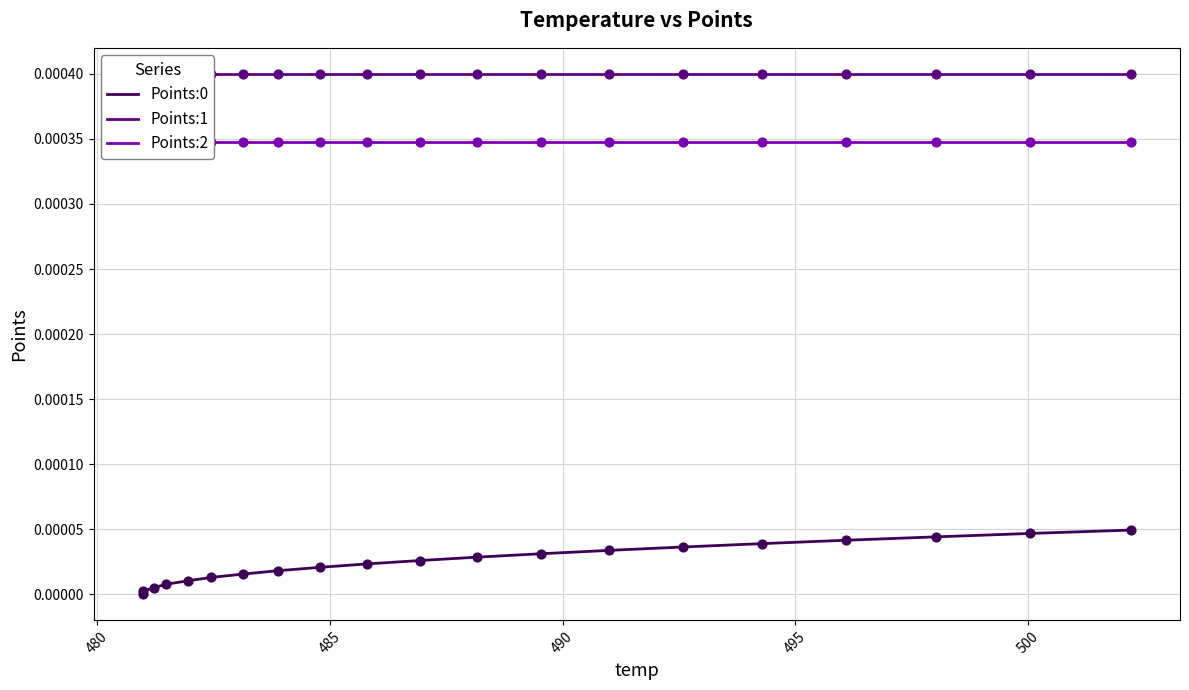

Which series has the largest total across all categories?

Points:1